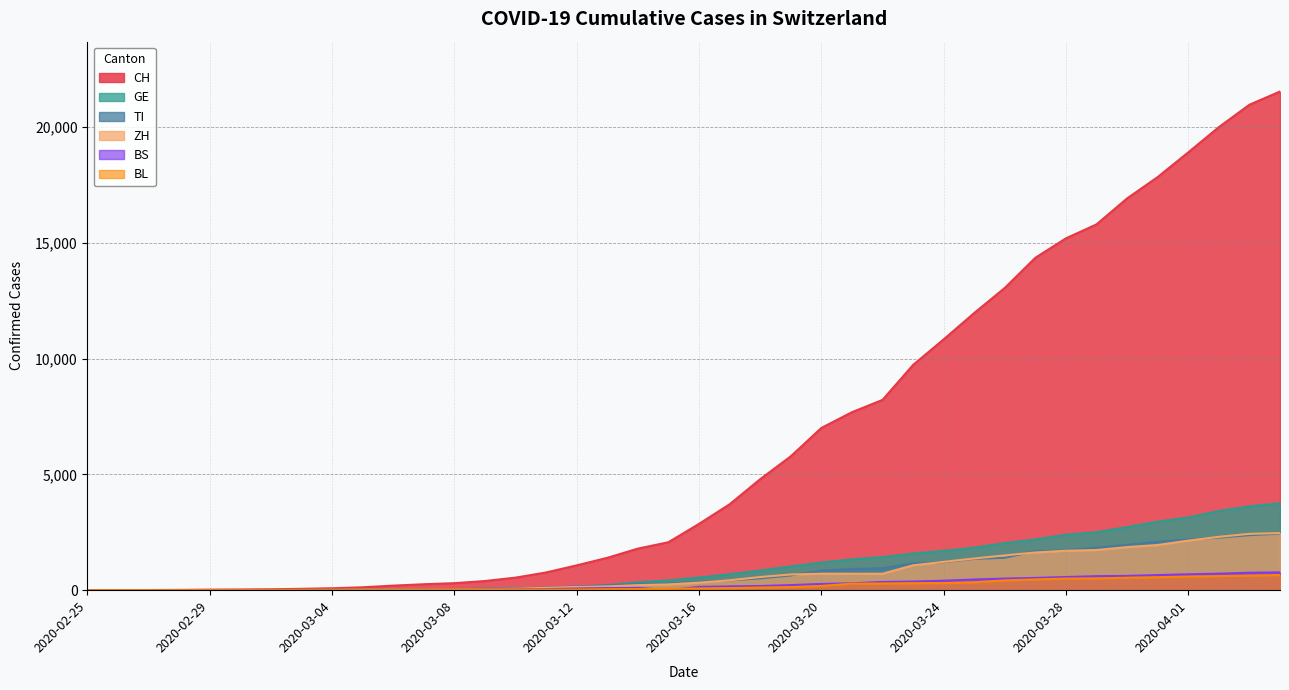

Read the GE value at 2020-03-20, to the nearest 100.

1200